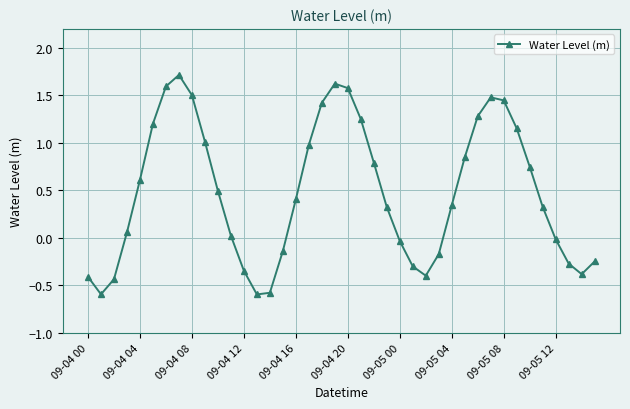

True or false: the data has more than 1 interior local peaks.

True